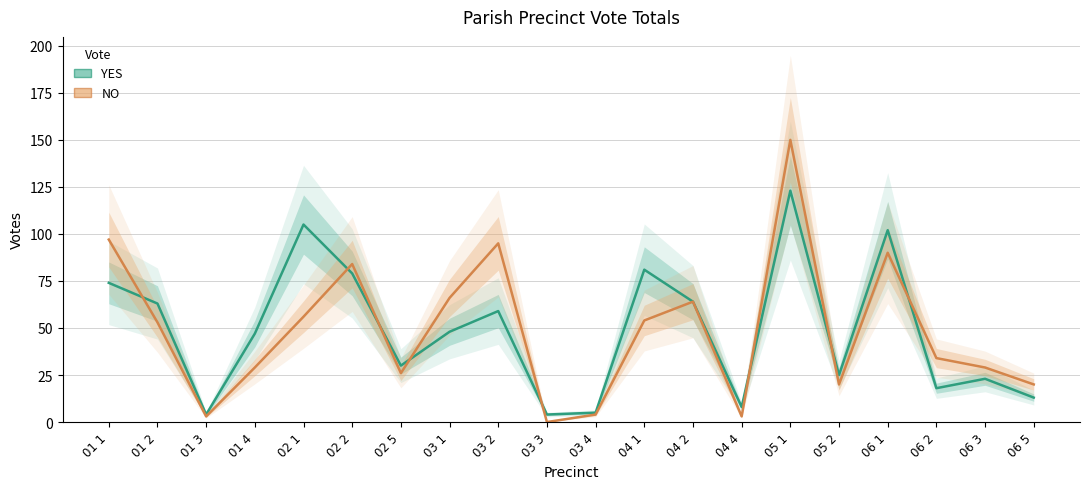

After their last crossing, which series has the higher values: YES or NO?

NO